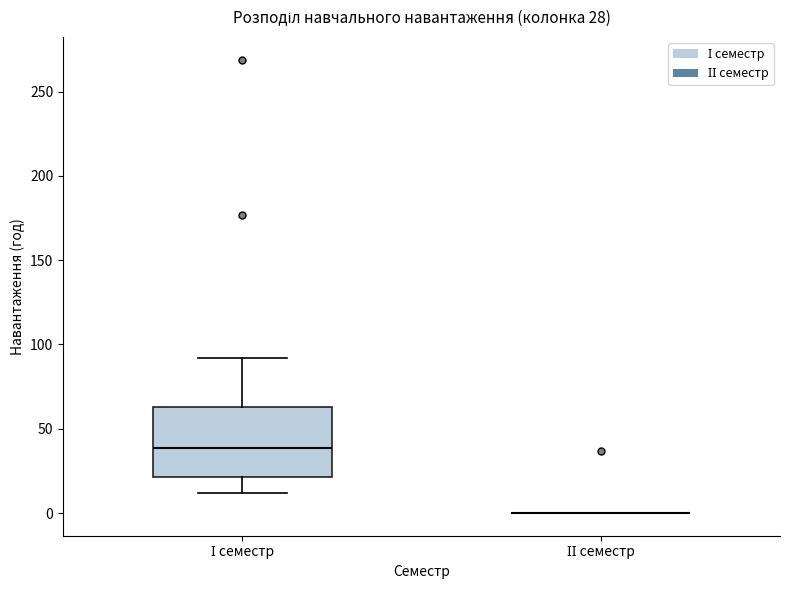

Comparing the boxes themselves (not the whiskers), which one is the tallest?

І семестр